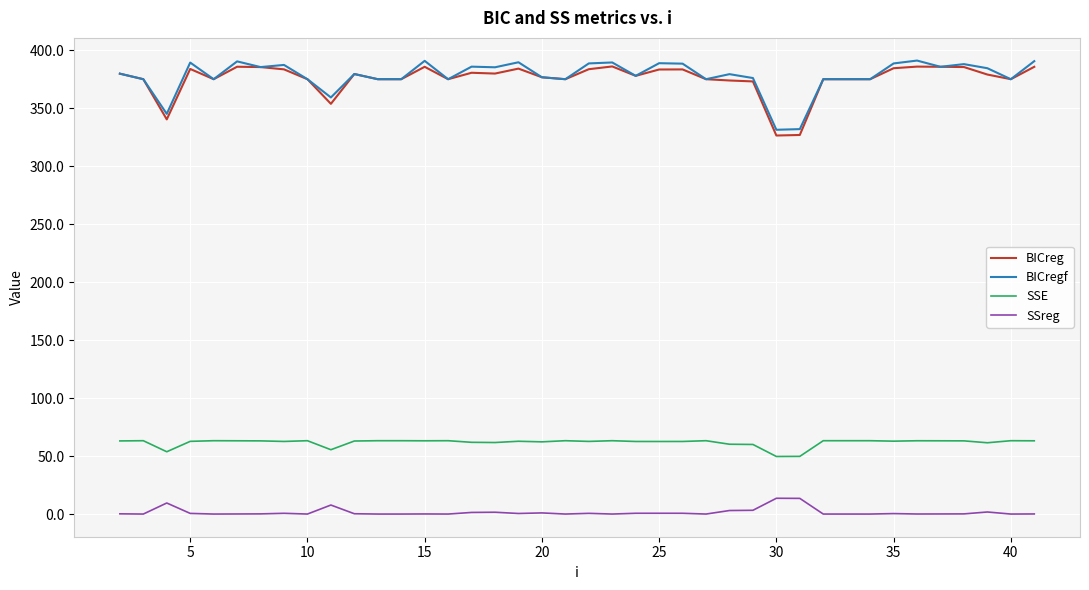

What is the lowest value of the BICreg series?

326.4